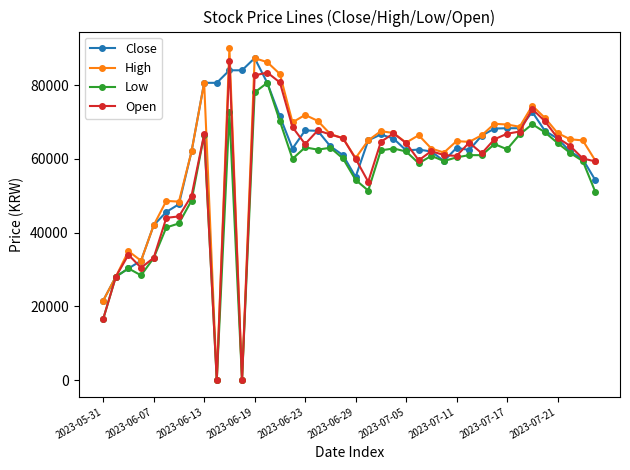

At how many categories does at least one series exceed 4414?

40